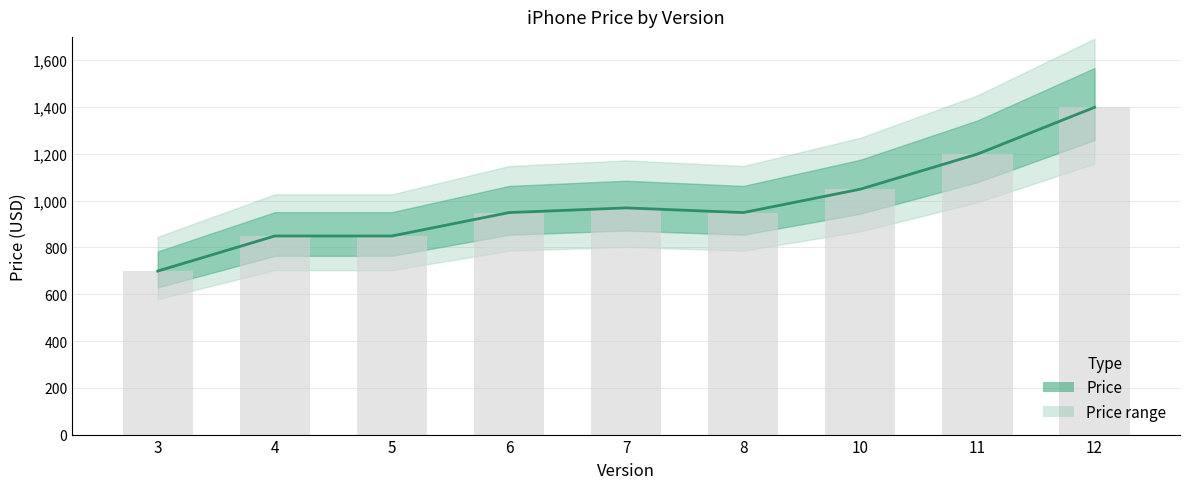

What is the minimum value shown in the chart?

699